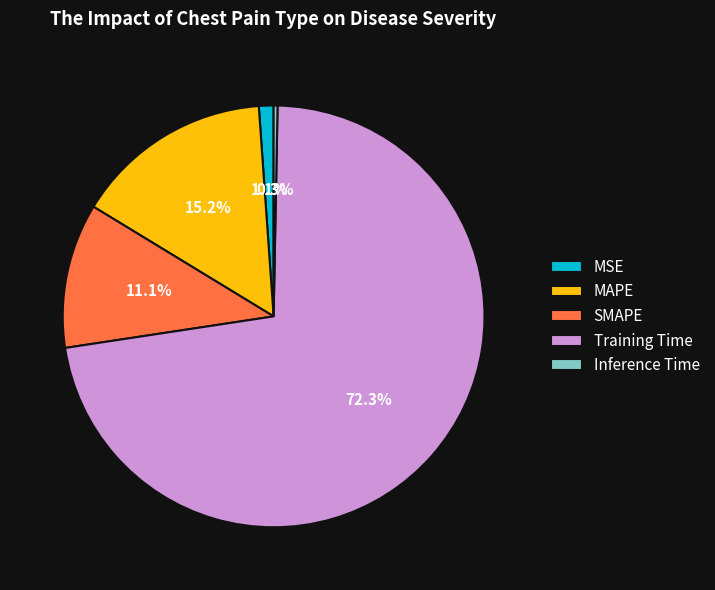

Which has a higher value, SMAPE or Inference Time?

SMAPE